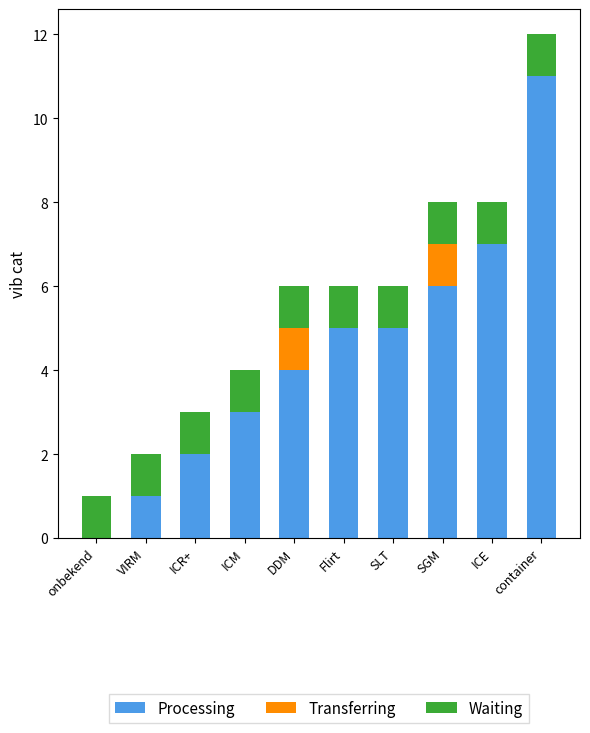

The value of Processing at ICE is 7. True or false?

True